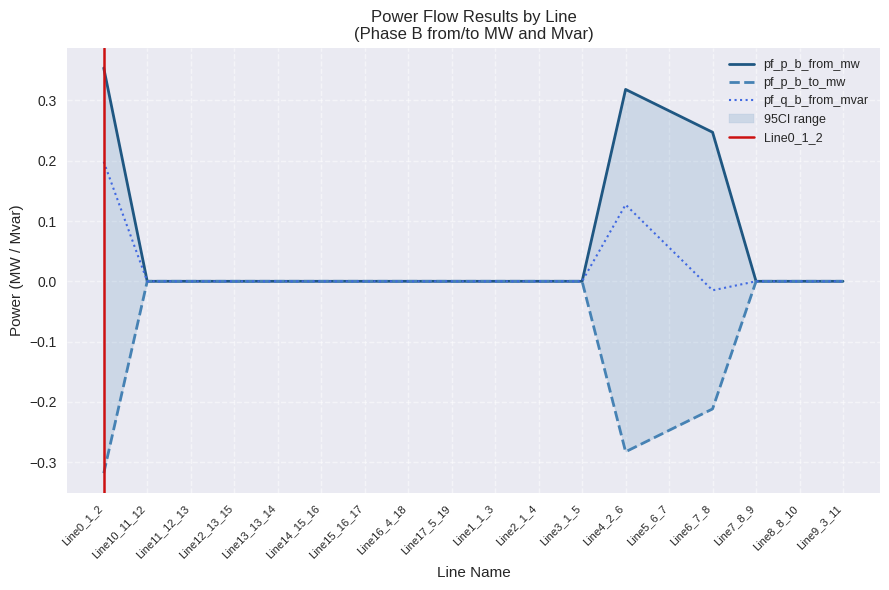

How many interior local peaks does the pf_p_b_to_mw series have?

5